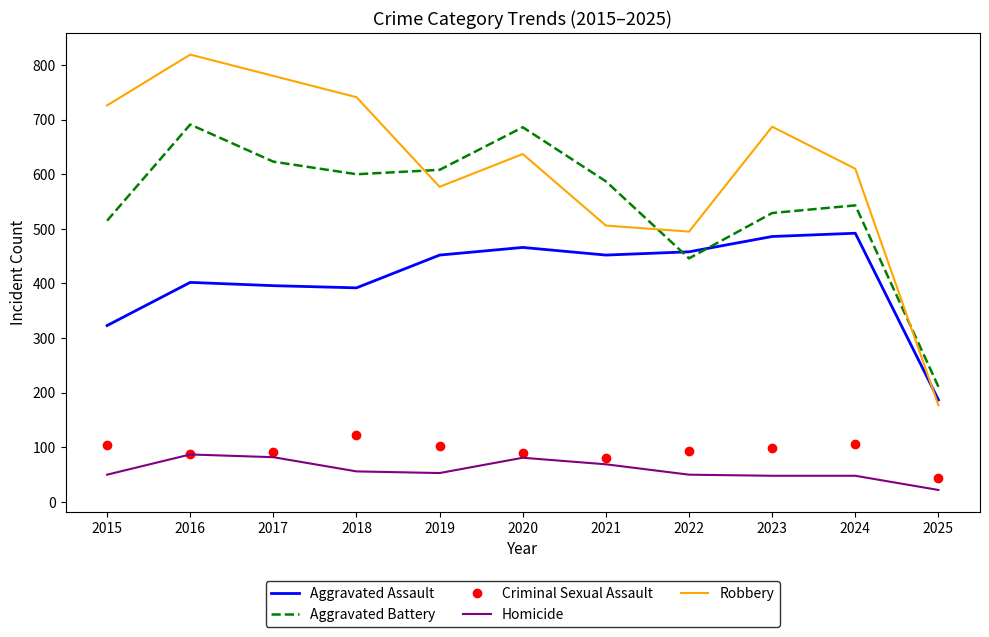

The Aggravated Assault series shows 187 at 2025. True or false?

True